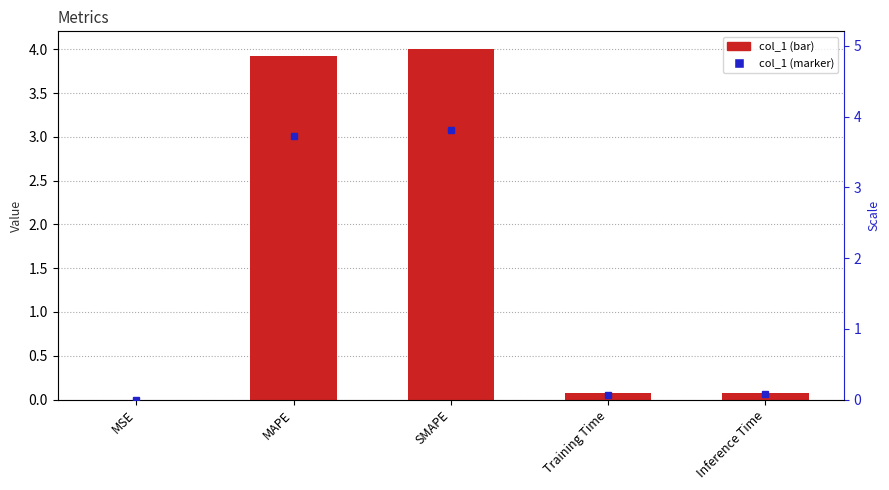

The value at MAPE is 2.6. True or false?

False